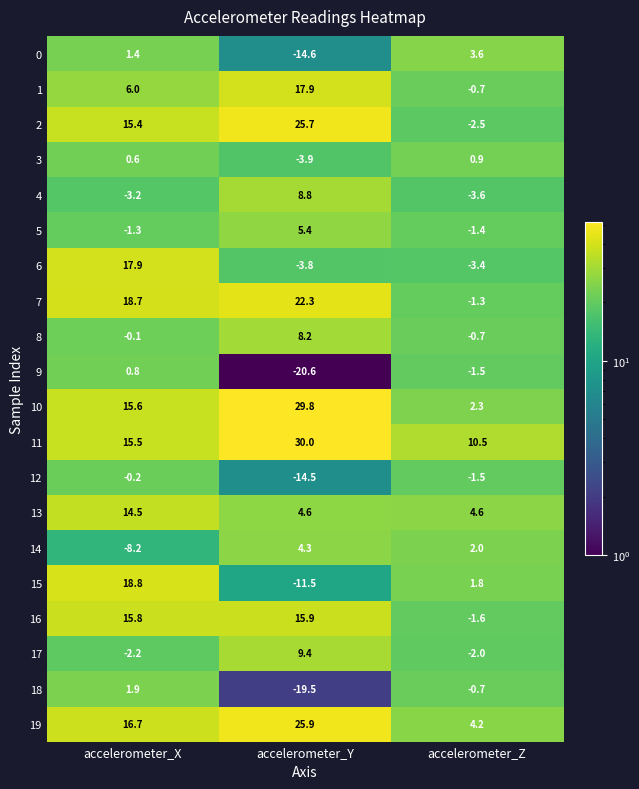

Where does the 3 series first go above 0?

accelerometer_X